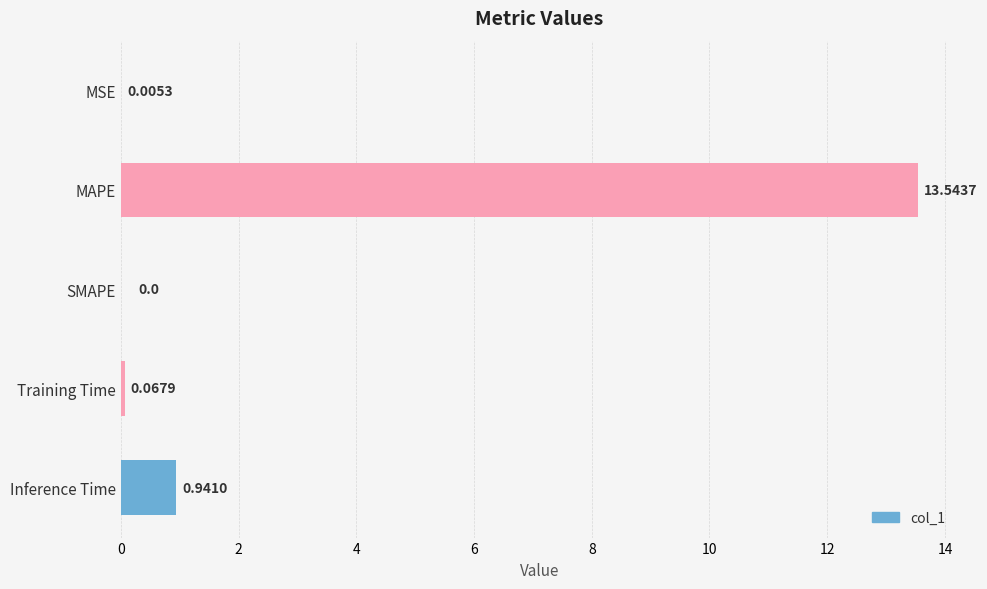

What is the maximum value shown in the chart?

13.5